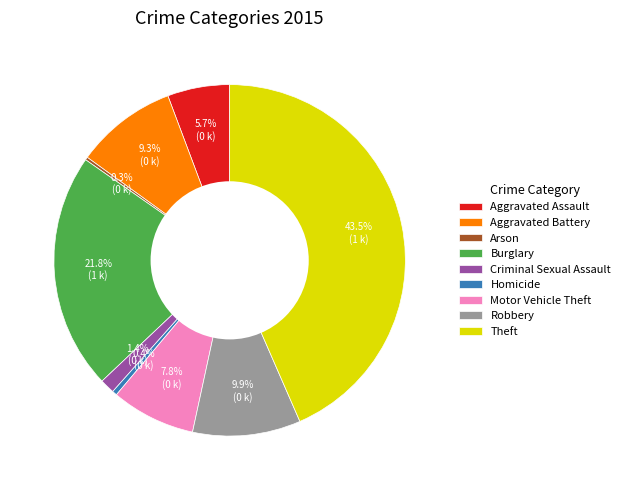

Does any single category account for the majority?

No